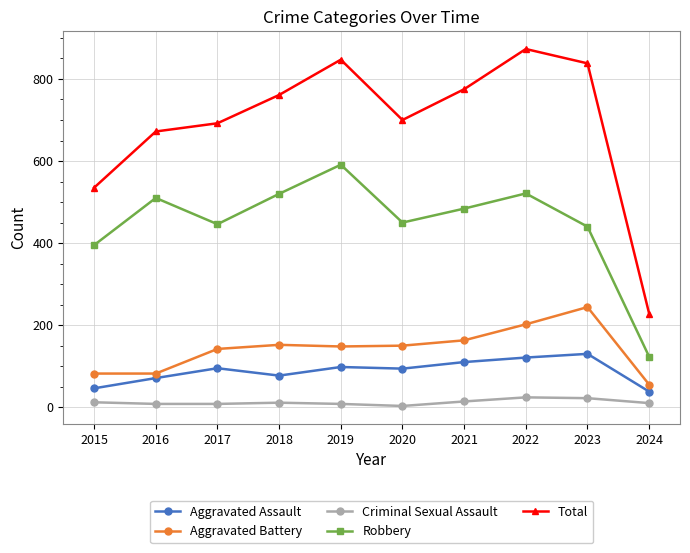

At which category does Robbery reach its first local peak?

2016